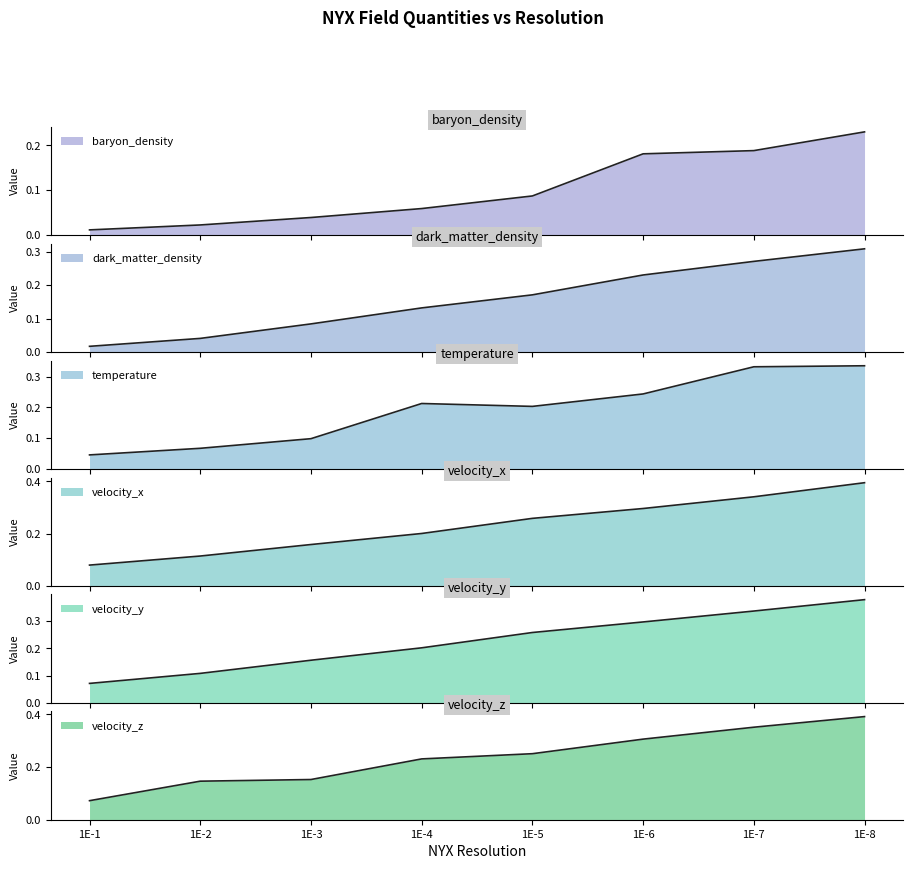

What is the value of the baryon_density point at the 8th from the left?

0.2